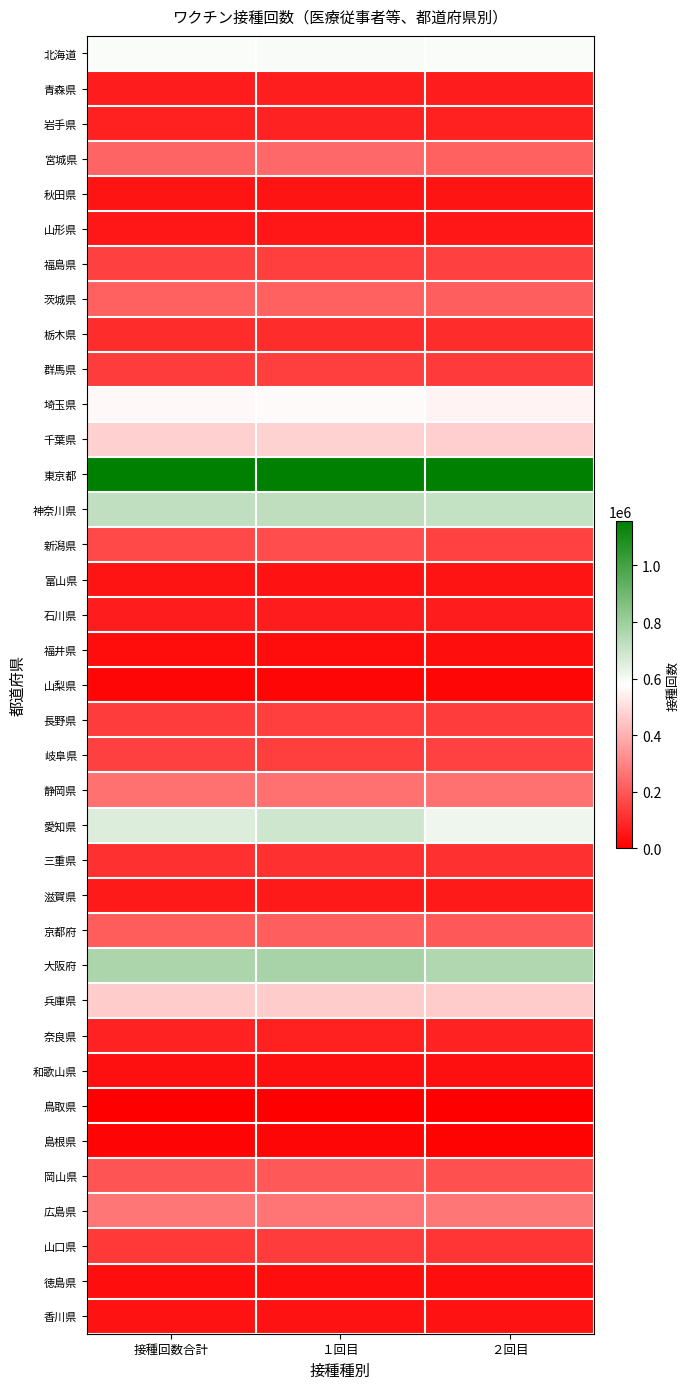

Which series has the largest total across all categories?

東京都